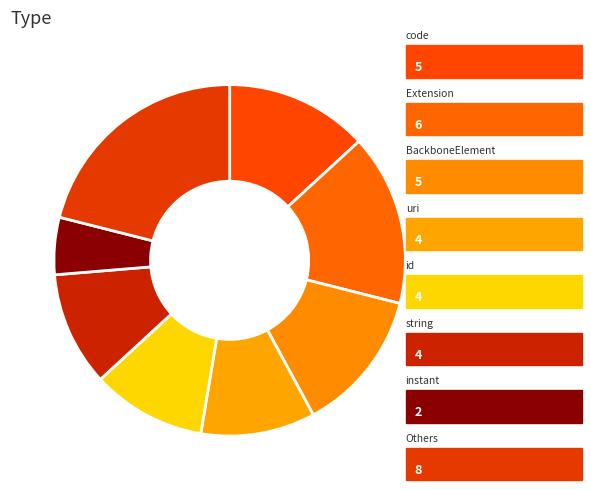

Count the number of slices in the pie.

8